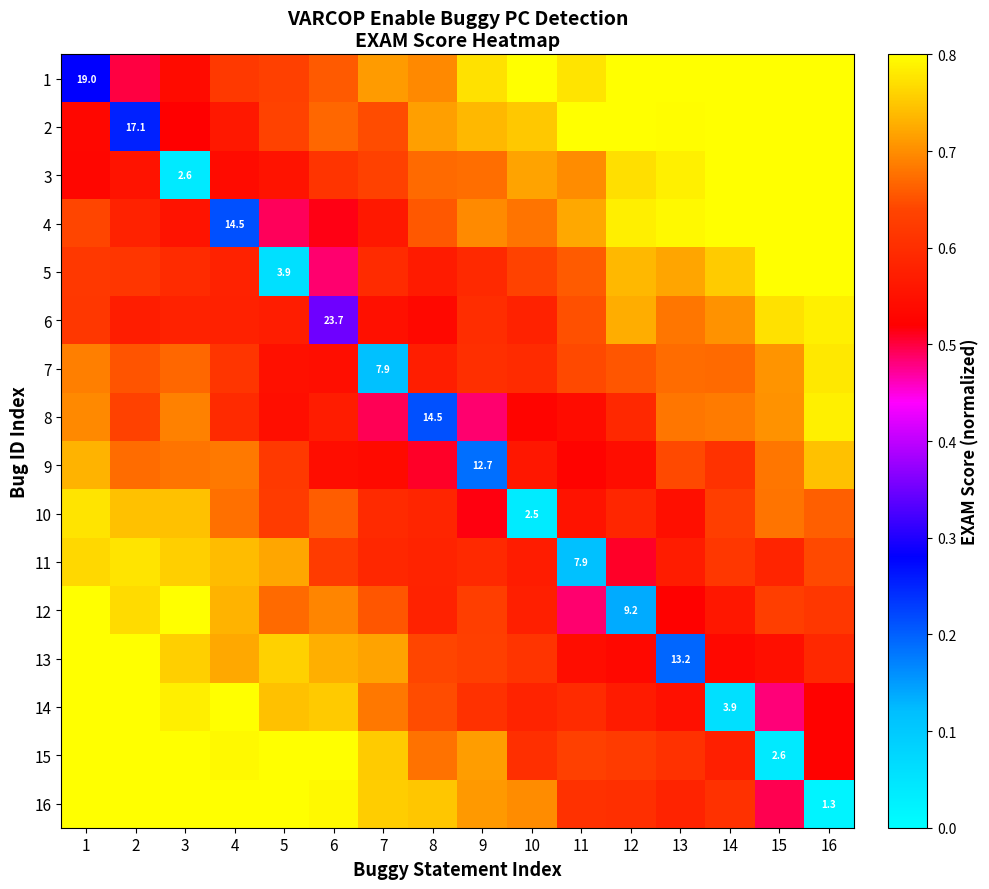

Where is row_14 nearest to the value 0?

15